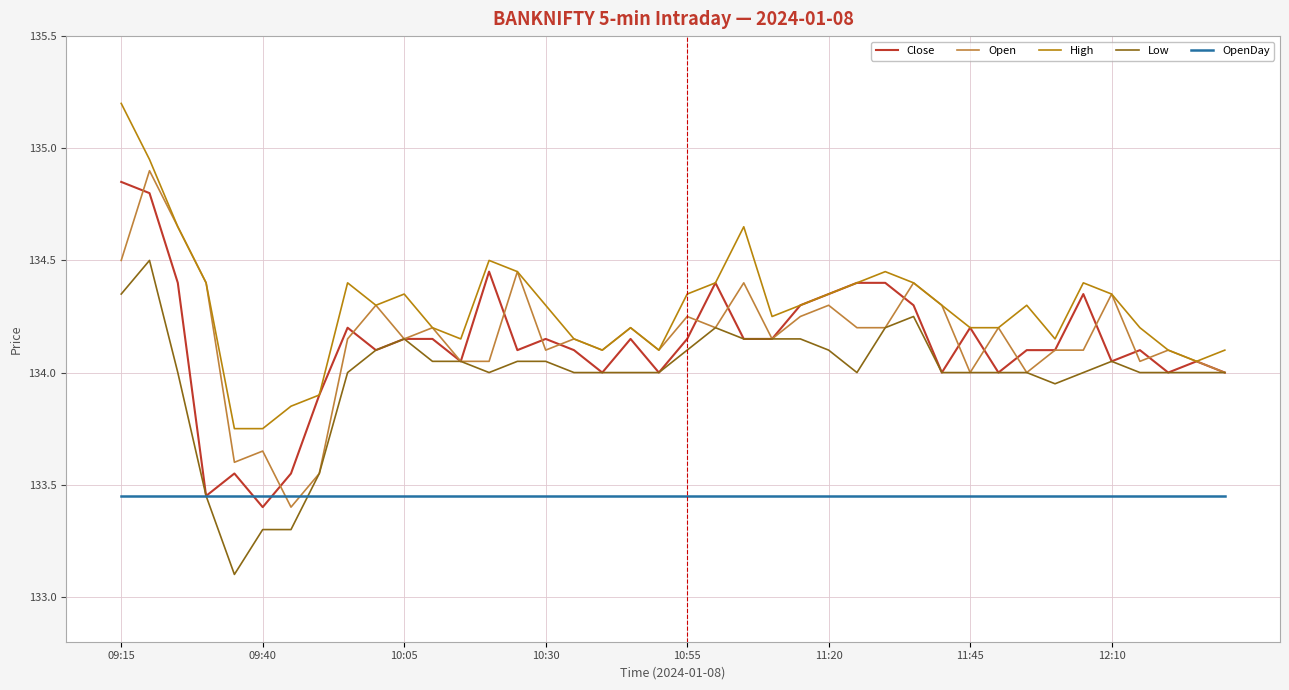

Rank the series by their maximum value, from lowest to highest.

OpenDay, Low, Close, Open, High